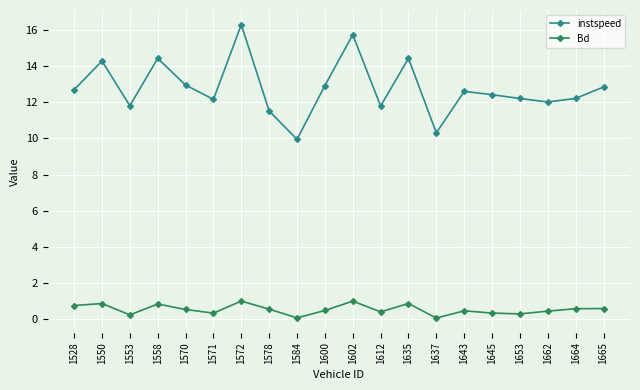

What is the sum of the Bd values at 1653 and 1600?

0.8